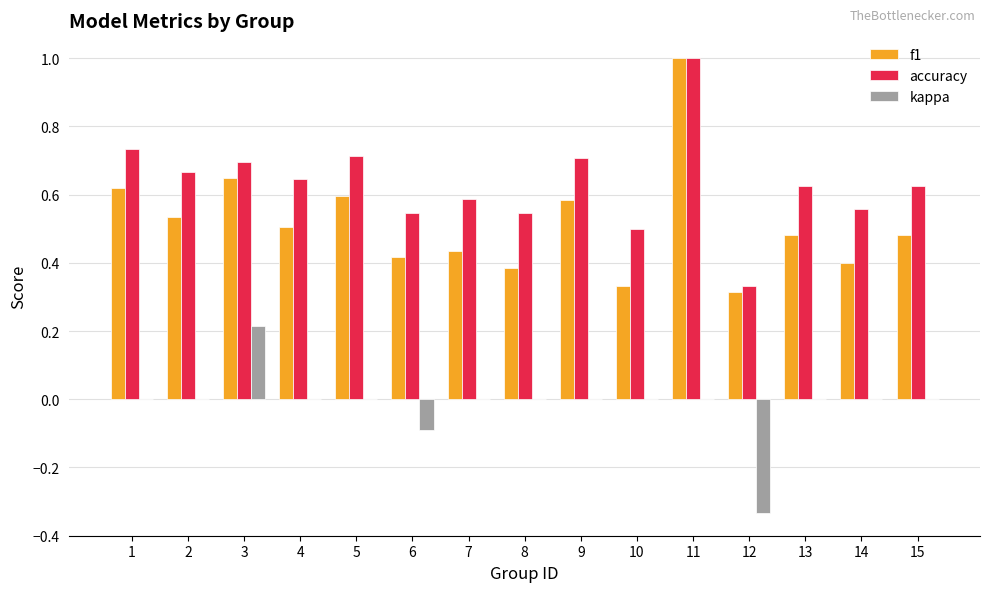

True or false: kappa has a value of 0.2 at 3.

True